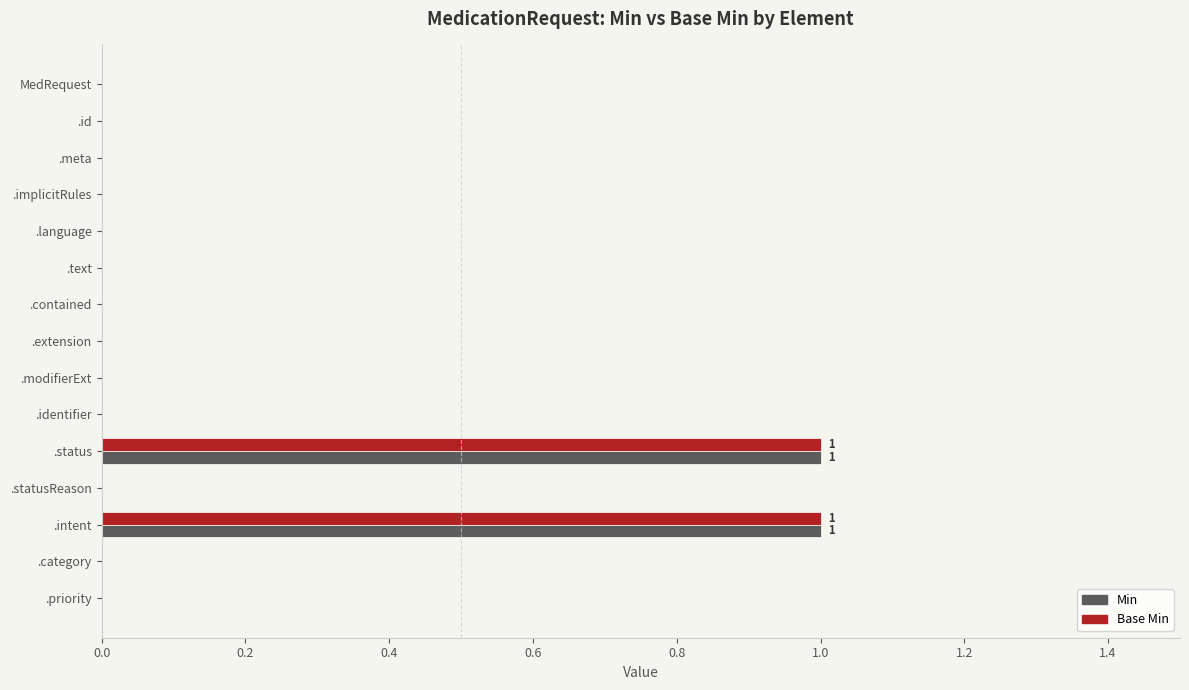

The Base Min series shows 0 at .implicitRules. True or false?

True